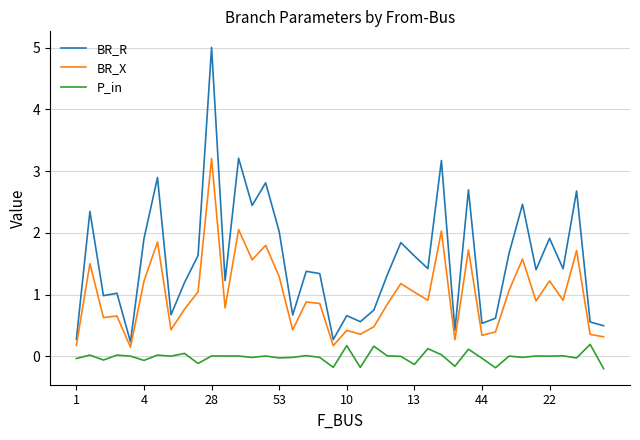

Which series has the largest total across all categories?

BR_R